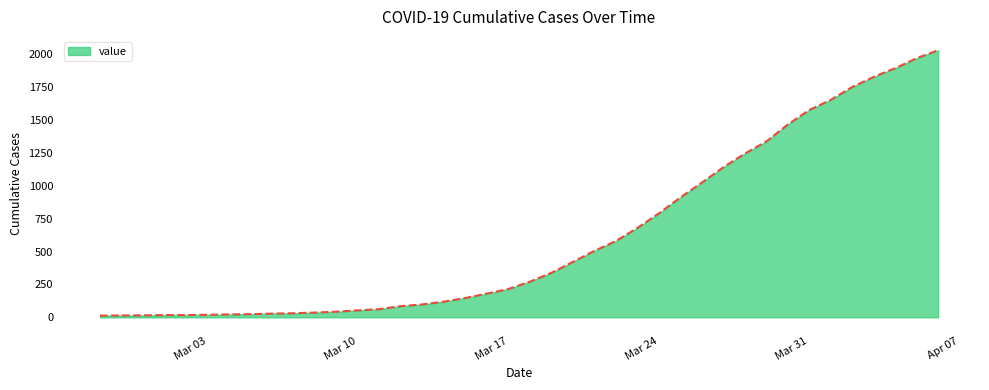

How many lines are shown in the chart?

1